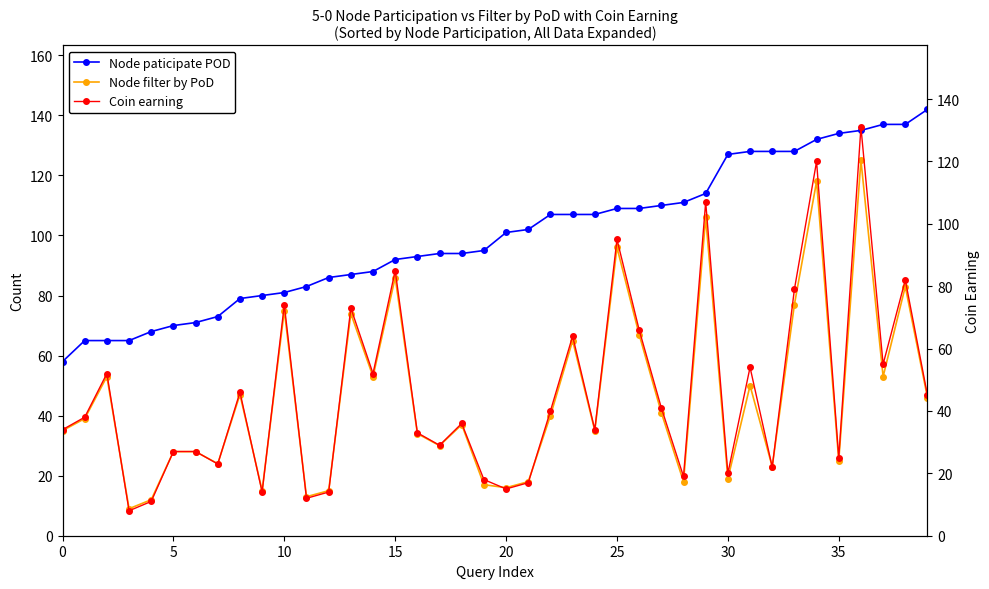

Reading right to left, what are all the values shown in this chart?

Node paticipate POD: 142	137	137	135	134	132	128	128	128	127	114	111	110	109	109	107	107	107	102	101	95	94	94	93	92	88	87	86	83	81	80	79	73	71	70	68	65	65	65	58
Node filter by PoD: 46	83	53	125	25	118	77	23	50	19	106	18	41	67	96	35	65	40	18	16	17	37	30	34	86	53	74	15	13	75	15	47	24	28	28	12	9	53	39	35
Coin earning: 45	82	55	131	25	120	79	22	54	20	107	19	41	66	95	34	64	40	17	15	18	36	29	33	85	52	73	14	12	74	14	46	23	27	27	11	8	52	38	34